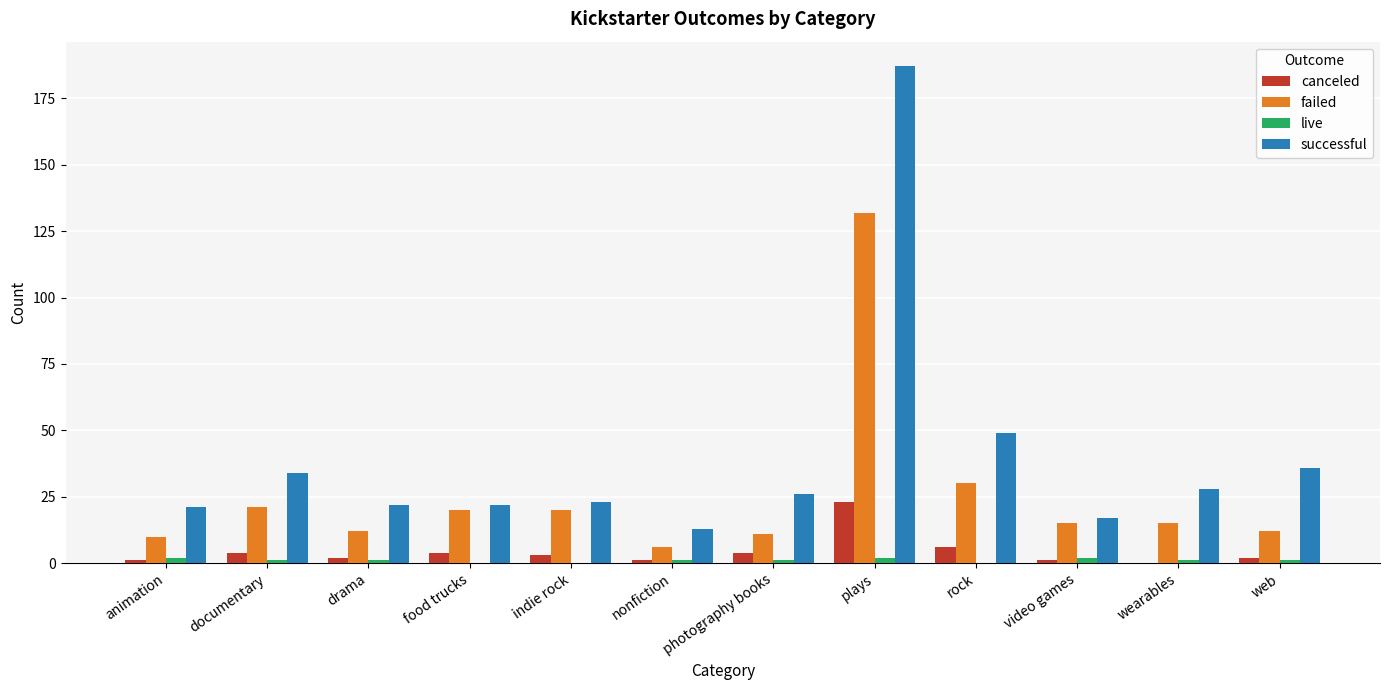

At which category is the sum across all series the highest?

plays